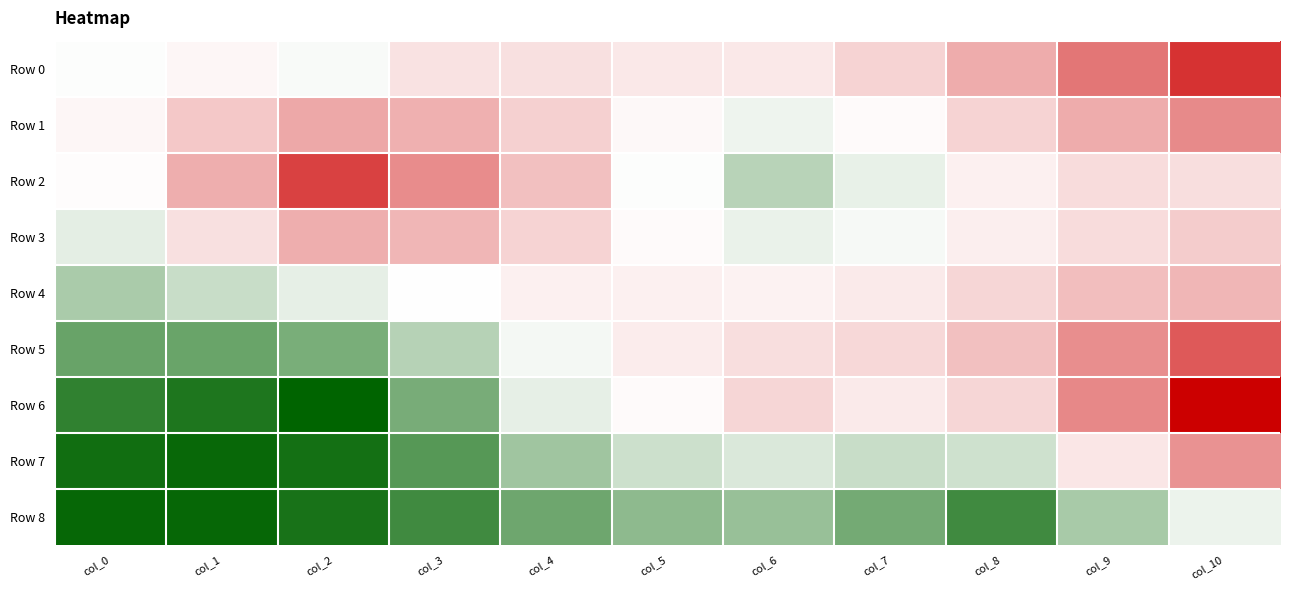

Reading right to left, list all the values displayed in this chart.

Row 0: col_10=-2.3	col_9=-1.4	col_8=-0.8	col_7=-0.4	col_6=-0.1	col_5=-0.1	col_4=-0.2	col_3=-0.2	col_2=0.2	col_1=0.0	col_0=0.2
Row 1: col_10=-1.2	col_9=-0.8	col_8=-0.4	col_7=0.1	col_6=0.3	col_5=0.1	col_4=-0.4	col_3=-0.8	col_2=-0.9	col_1=-0.5	col_0=0.0
Row 2: col_10=-0.2	col_9=-0.3	col_8=-0.0	col_7=0.4	col_6=1.0	col_5=0.2	col_4=-0.6	col_3=-1.2	col_2=-2.1	col_1=-0.8	col_0=0.1
Row 3: col_10=-0.4	col_9=-0.3	col_8=-0.0	col_7=0.3	col_6=0.4	col_5=0.1	col_4=-0.4	col_3=-0.7	col_2=-0.8	col_1=-0.2	col_0=0.5
Row 4: col_10=-0.7	col_9=-0.6	col_8=-0.3	col_7=-0.1	col_6=0.0	col_5=-0.0	col_4=-0.0	col_3=0.1	col_2=0.4	col_1=0.8	col_0=1.1
Row 5: col_10=-1.8	col_9=-1.2	col_8=-0.6	col_7=-0.3	col_6=-0.2	col_5=-0.1	col_4=0.3	col_3=1.0	col_2=1.7	col_1=1.9	col_0=1.9
Row 6: col_10=-2.8	col_9=-1.3	col_8=-0.3	col_7=-0.1	col_6=-0.3	col_5=0.1	col_4=0.4	col_3=1.7	col_2=3.2	col_1=2.8	col_0=2.6
Row 7: col_10=-1.1	col_9=-0.2	col_8=0.7	col_7=0.8	col_6=0.6	col_5=0.8	col_4=1.3	col_3=2.1	col_2=2.9	col_1=3.0	col_0=2.9
Row 8: col_10=0.4	col_9=1.2	col_8=2.4	col_7=1.8	col_6=1.4	col_5=1.5	col_4=1.8	col_3=2.4	col_2=2.9	col_1=3.1	col_0=3.1